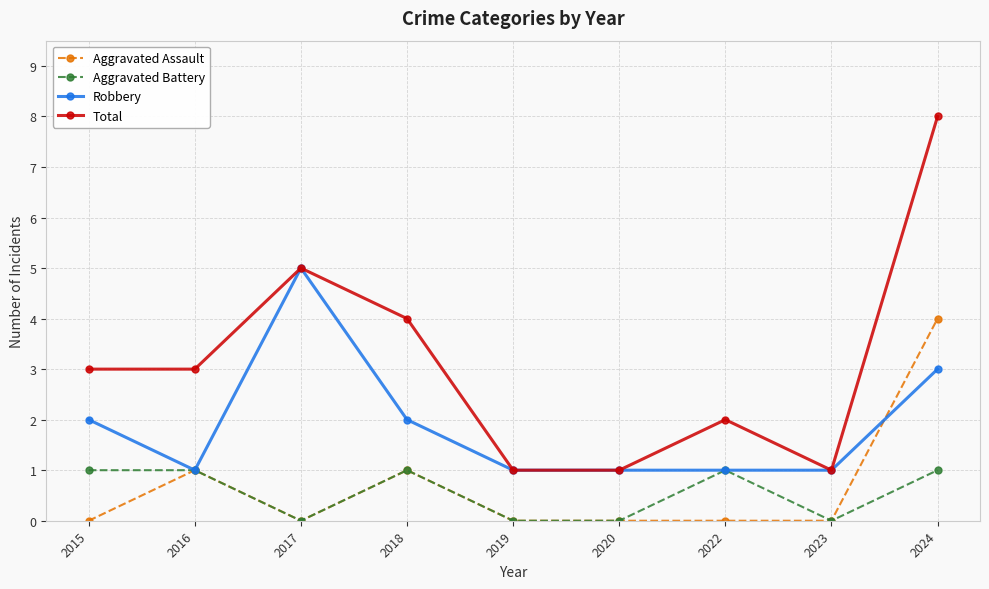

What is the sum of all Aggravated Assault values?

6